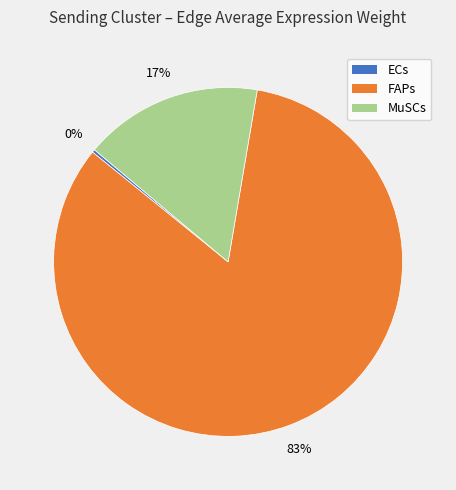

The MuSCs slice represents 25% of the pie. True or false?

False